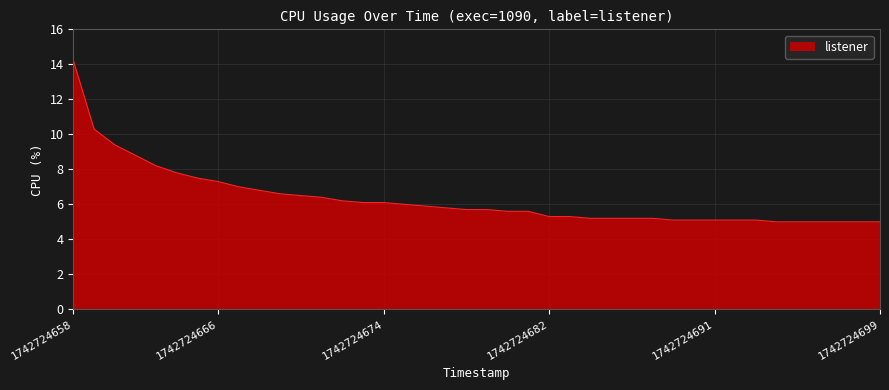

What is the smallest value displayed?

5.0